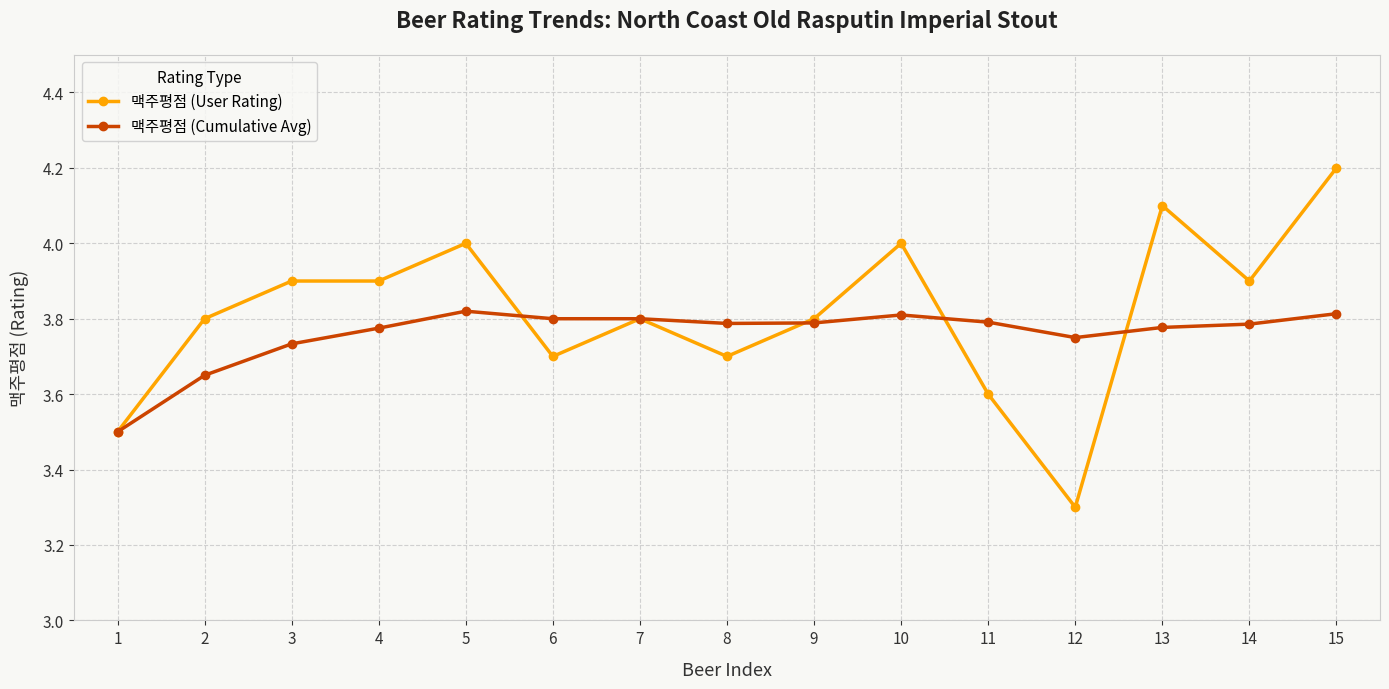

What is the minimum value for 맥주평점 (User Rating)?

3.3